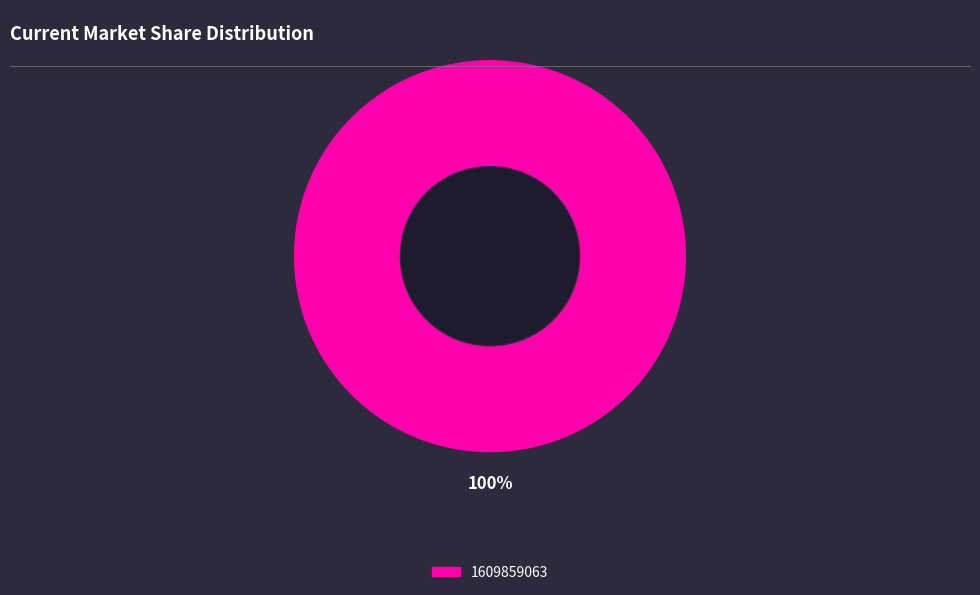

Does 1609859063 represent more than half of the total?

Yes